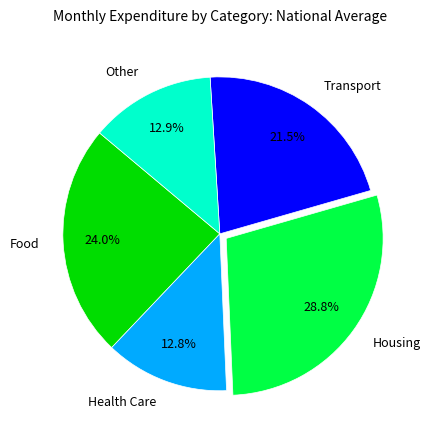

Is the sum of Food and Health Care greater than half?

No